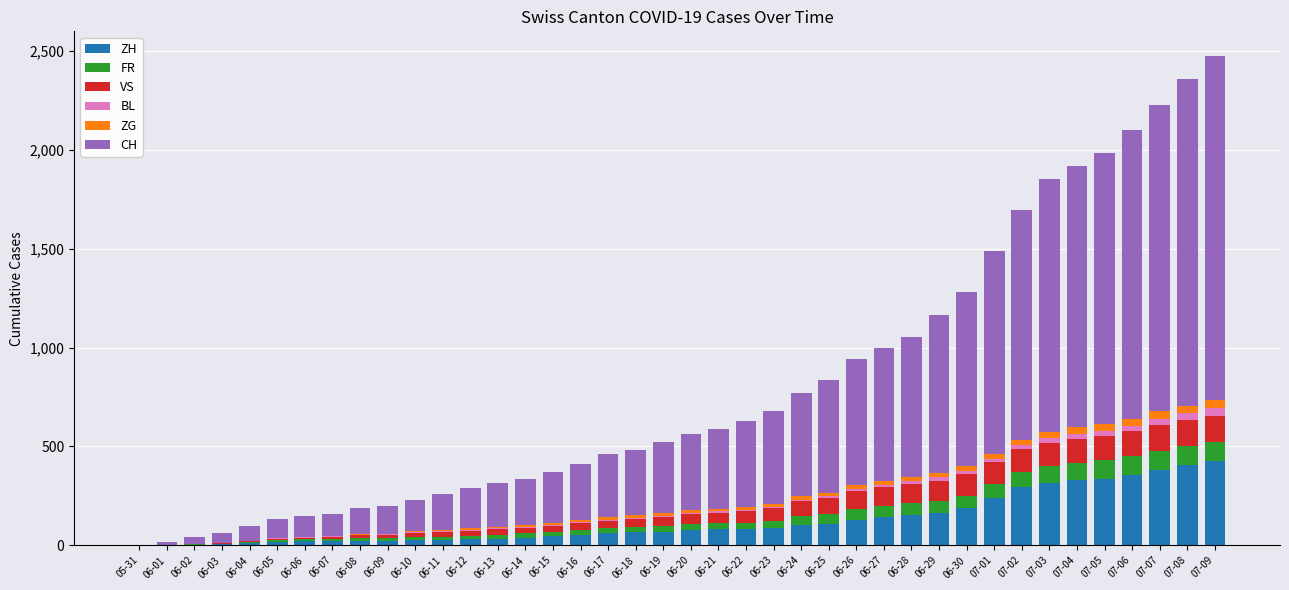

Rank the series at 06-22 from lowest to highest value.

BL, ZG, FR, VS, ZH, CH